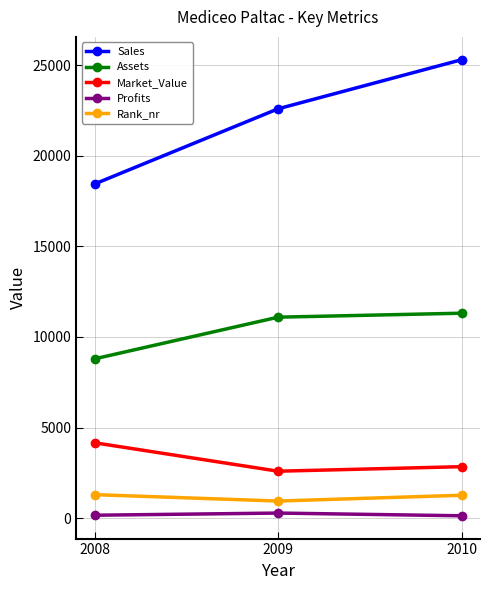

How many data points does each series have?

3